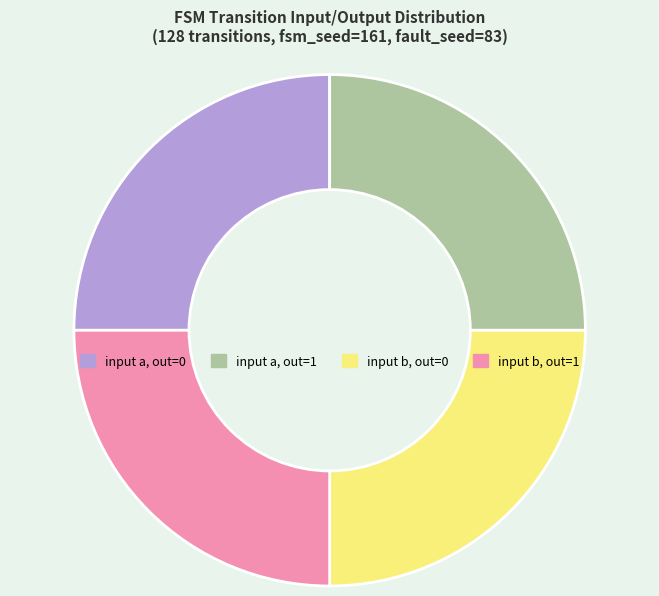

True or false: input b, out=0 accounts for 25% of the total.

True